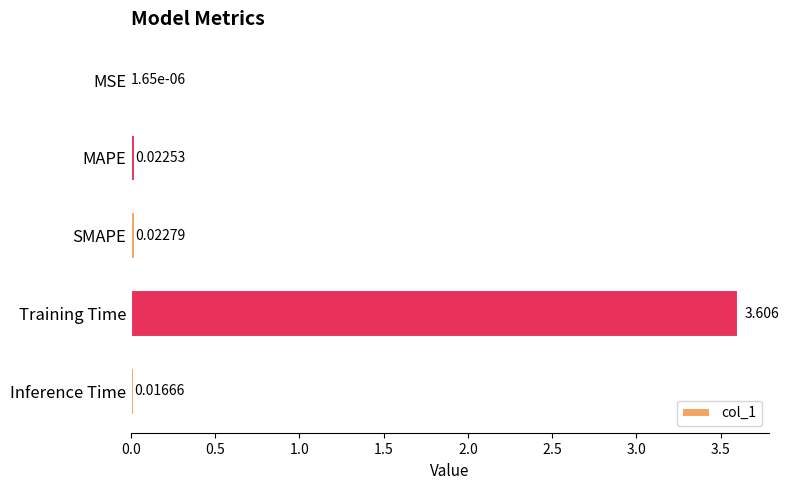

What is the maximum value shown in the chart?

3.6